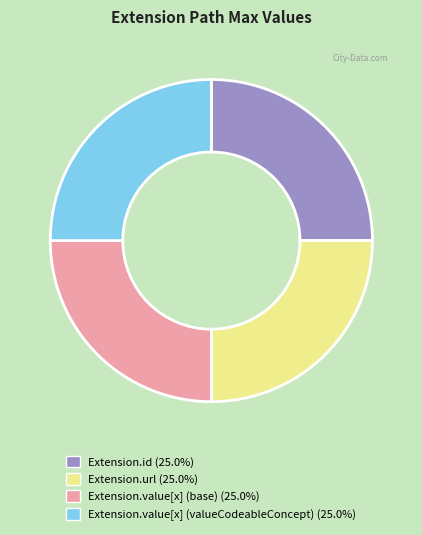

Does any single category account for the majority?

No